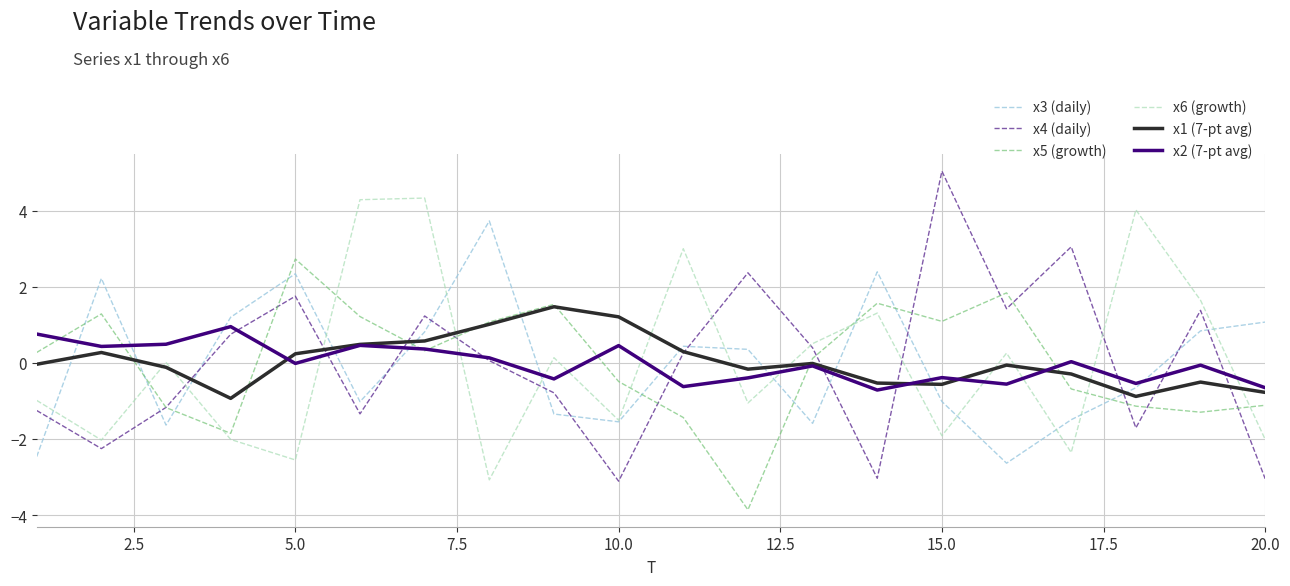

What is the maximum value shown in the chart?

5.0